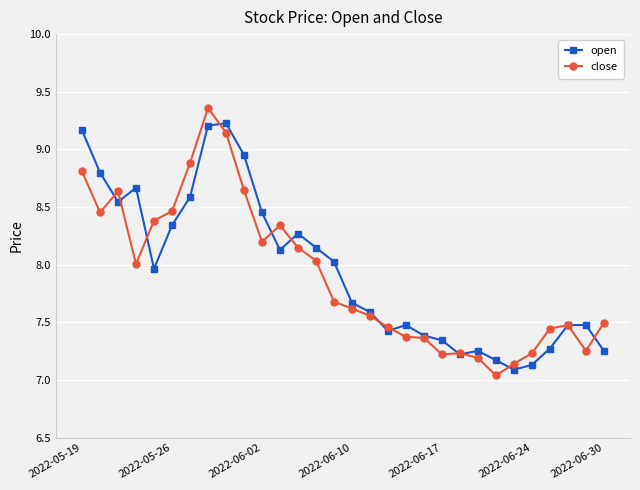

True or false: open has more than 1 interior local peaks.

True